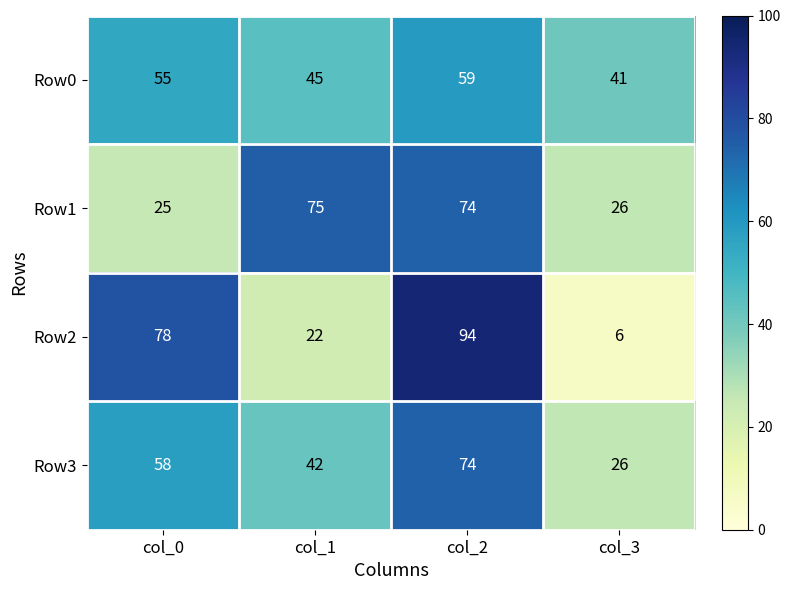

Rank the series at col_0 from lowest to highest value.

Row1, Row0, Row3, Row2